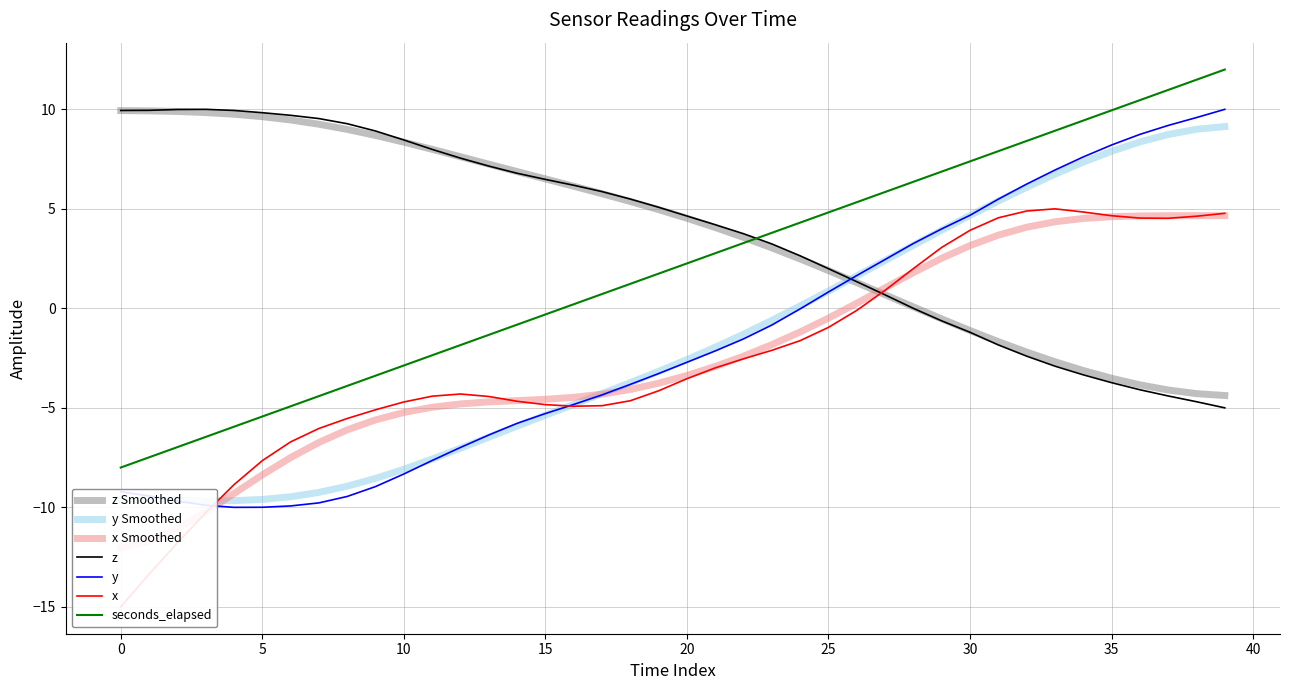

The value of y at 35 is 5.1. True or false?

False